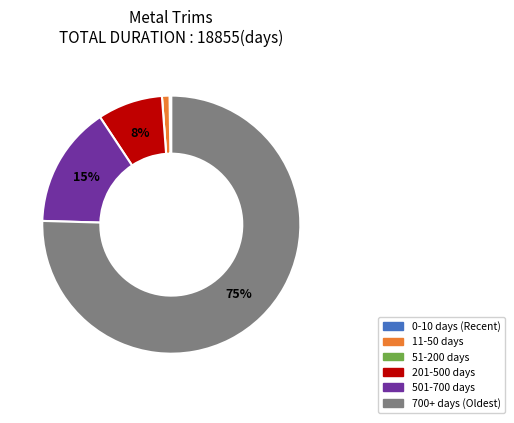

To the nearest percent, what is the average slice percentage?

17%